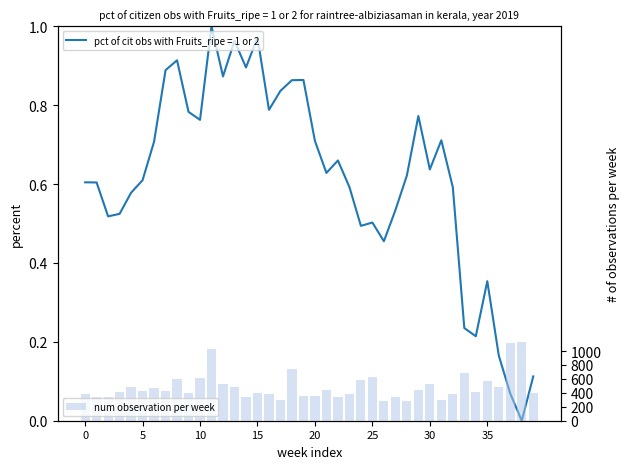

What is the change in value from 11 to 12?

-510.1